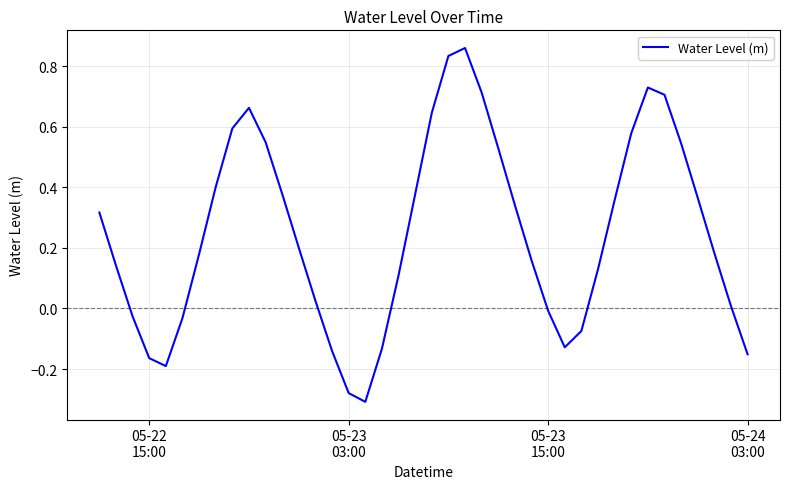

What is the greatest value displayed?

0.9